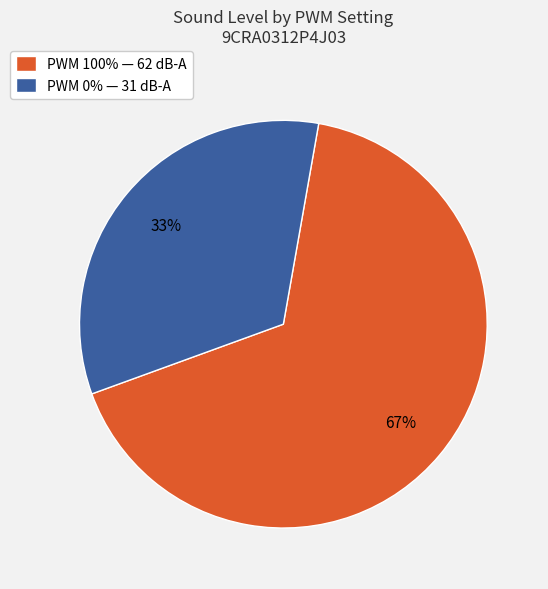

Which category accounts for the majority?

PWM 100% — 62 dB-A